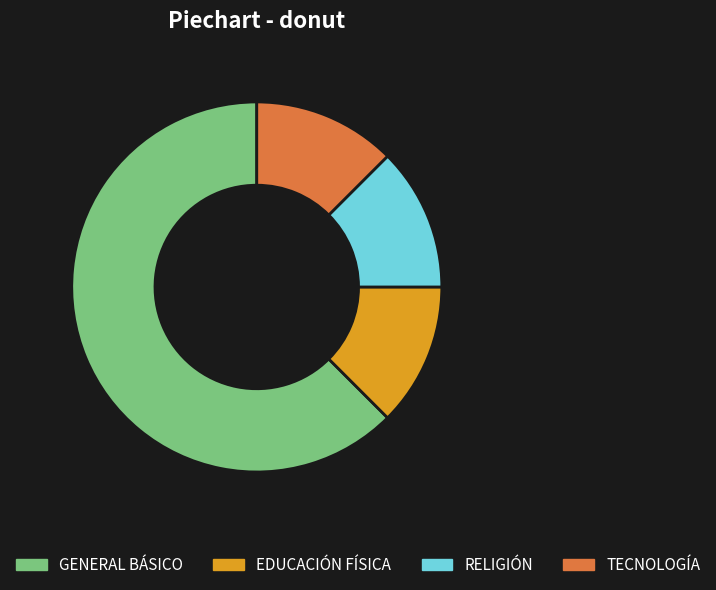

What is the ratio of the value at GENERAL BÁSICO to the value at RELIGIÓN?

5.0